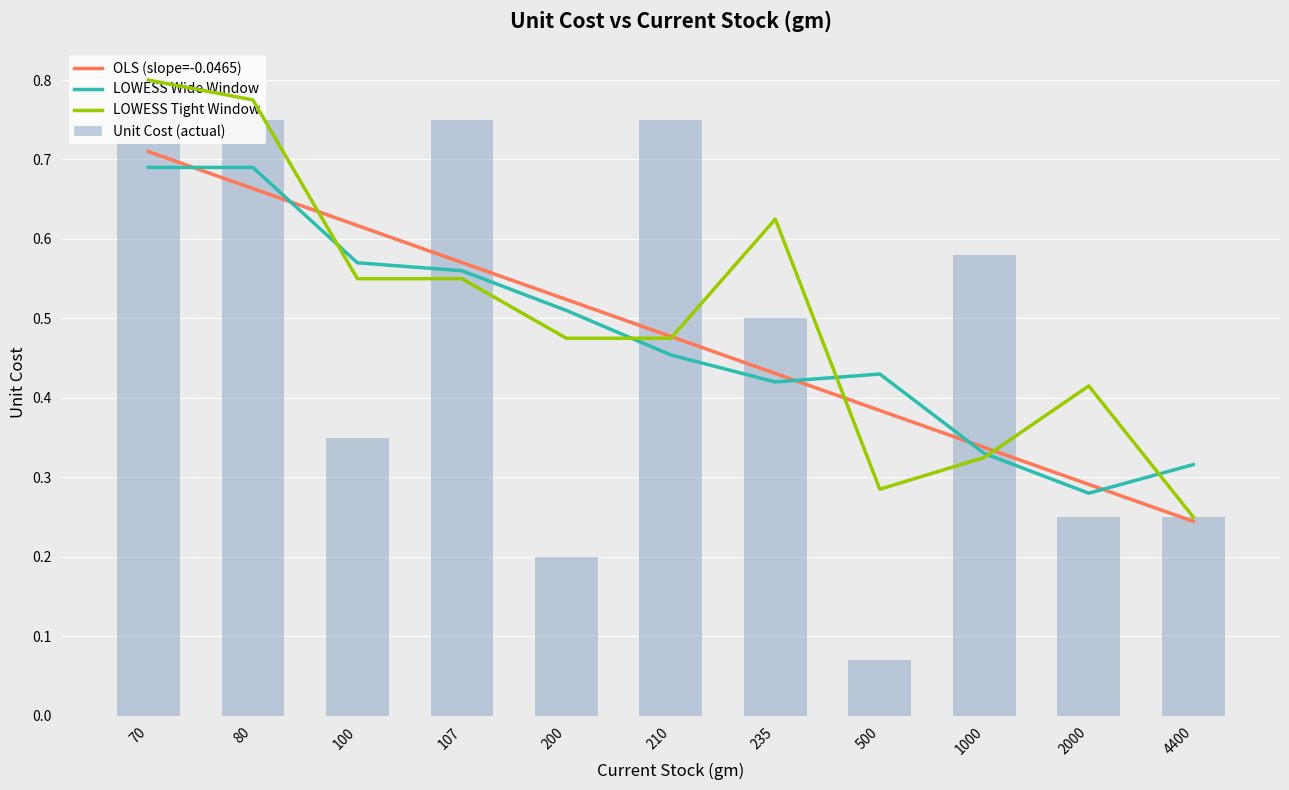

Count the number of data series in this chart.

4